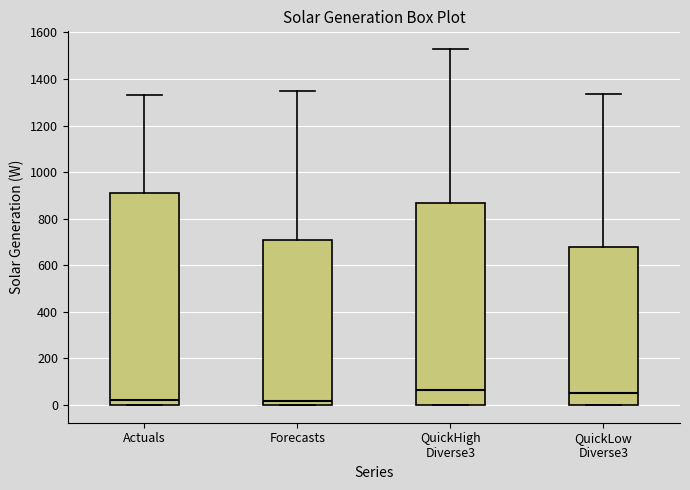

Reading left to right, transcribe this box plot: for each box, give where its median line is, the range the box spans, and where its two whiskers end, as read against the y-axis. The values are not printed on the chart, so give them approximately, as read against the axis.

Actuals: median 20, box 0 to 920, whiskers 0 to 1340
Forecasts: median 20, box 0 to 700, whiskers 0 to 1340
QuickHigh Diverse3: median 60, box 0 to 860, whiskers 0 to 1520
QuickLow Diverse3: median 60, box 0 to 680, whiskers 0 to 1340